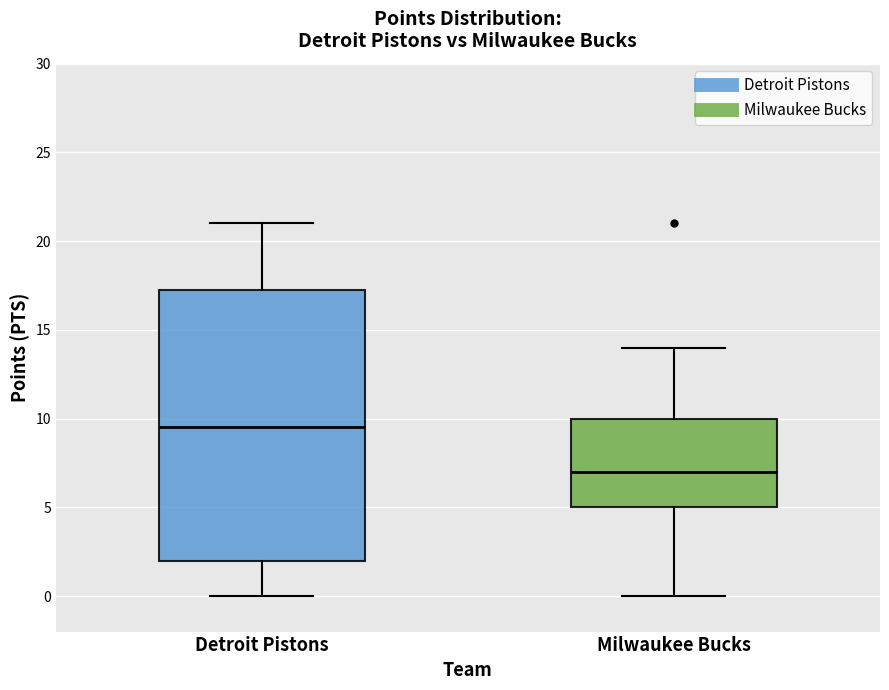

Reading left to right, read every box against the y-axis: the position of its median line, the range the box covers, and the ends of its whiskers. The values are not printed on the chart, so give them approximately, as read against the axis.

Detroit Pistons: median 9.5, box 2.0 to 17.5, whiskers 0.0 to 21.0
Milwaukee Bucks: median 7.0, box 5.0 to 10.0, whiskers 0.0 to 14.0